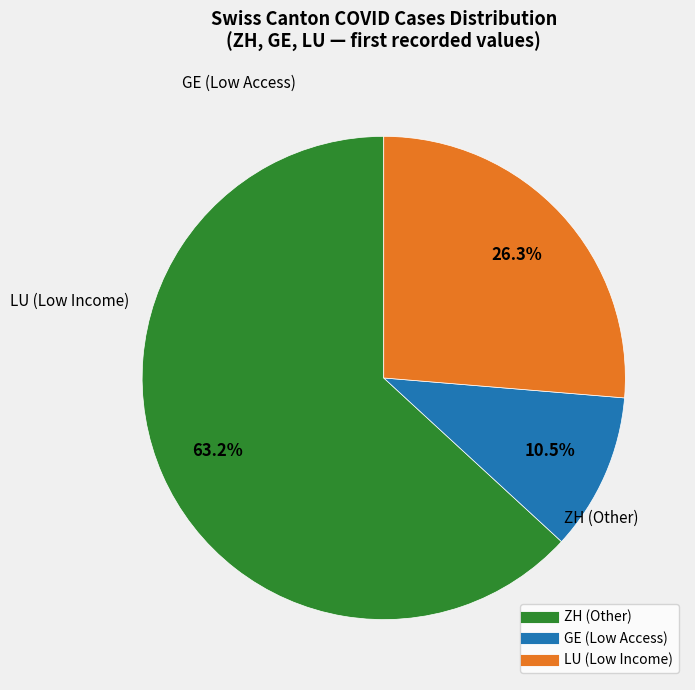

Is there any slice that represents more than half of the pie?

Yes